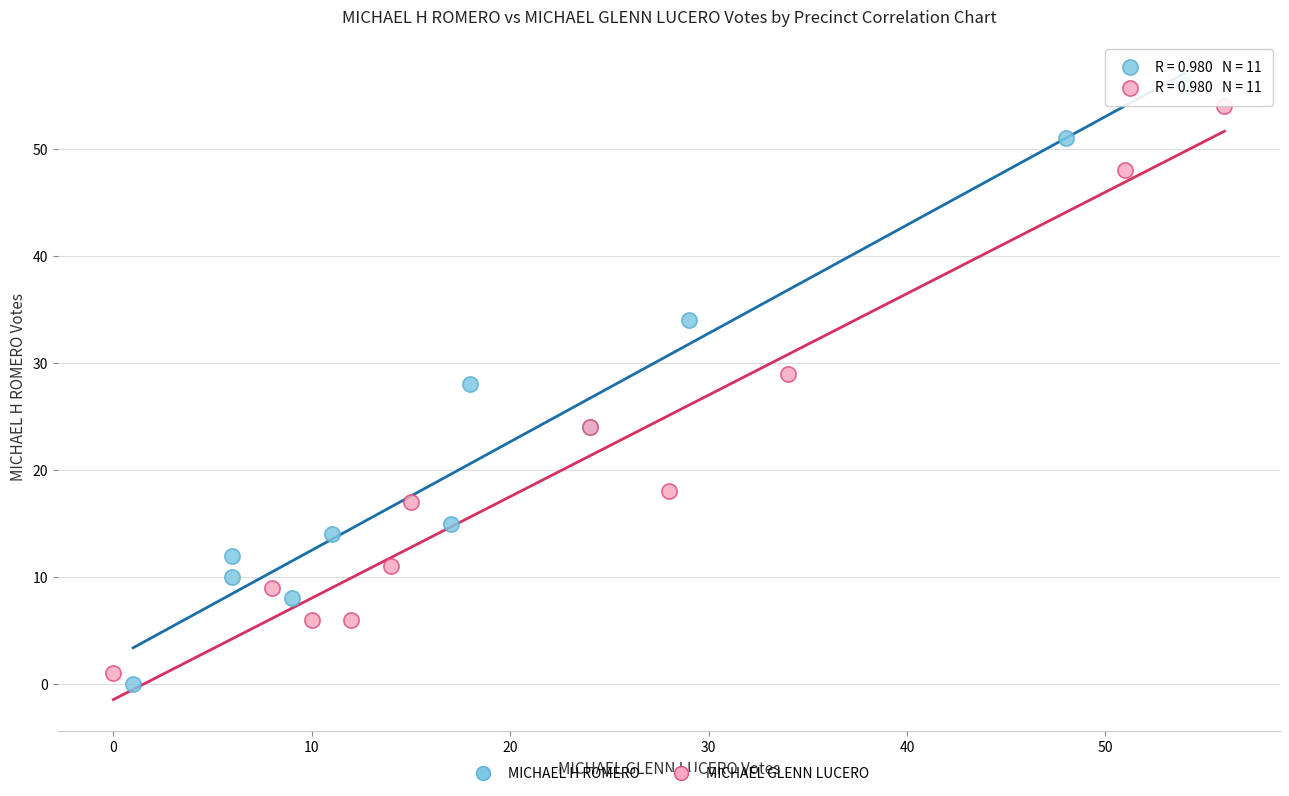

Which series reaches the minimum Y coordinate?

MICHAEL H ROMERO